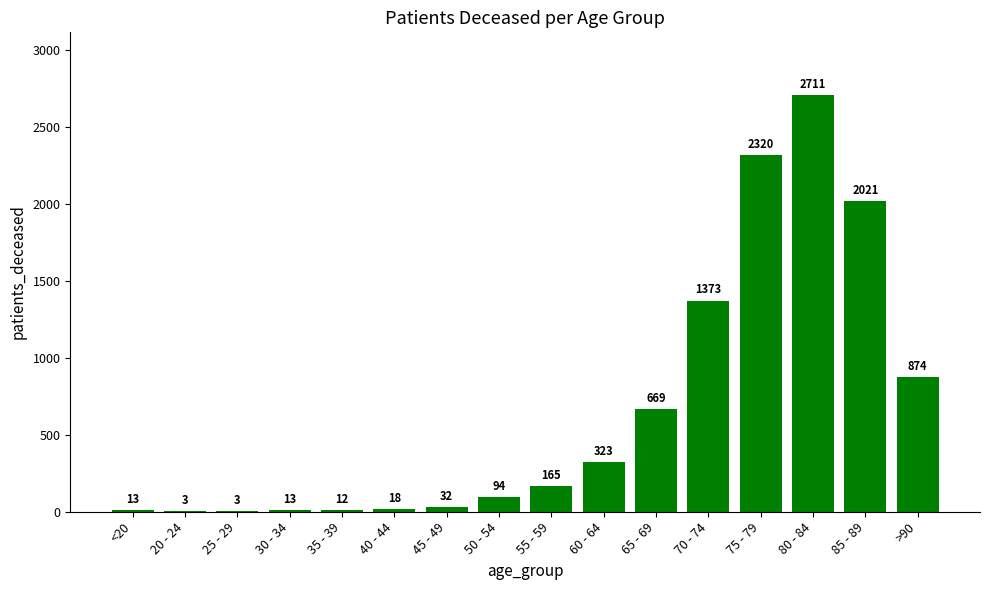

At which label is the value closest to 1357?

70 - 74